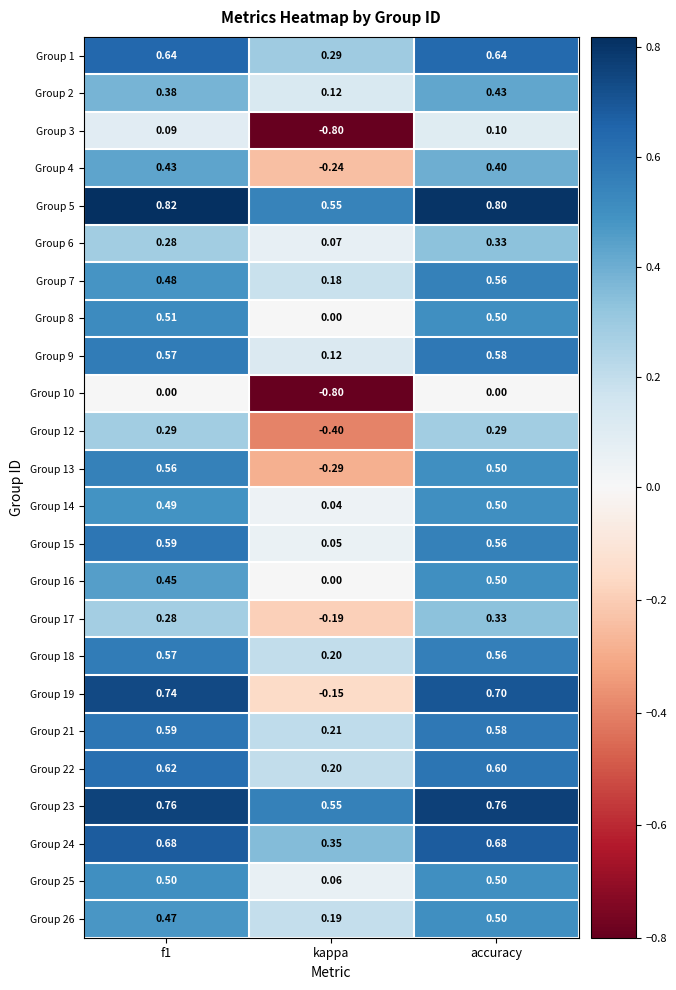

Where is Group 4 nearest to the value 0?

kappa